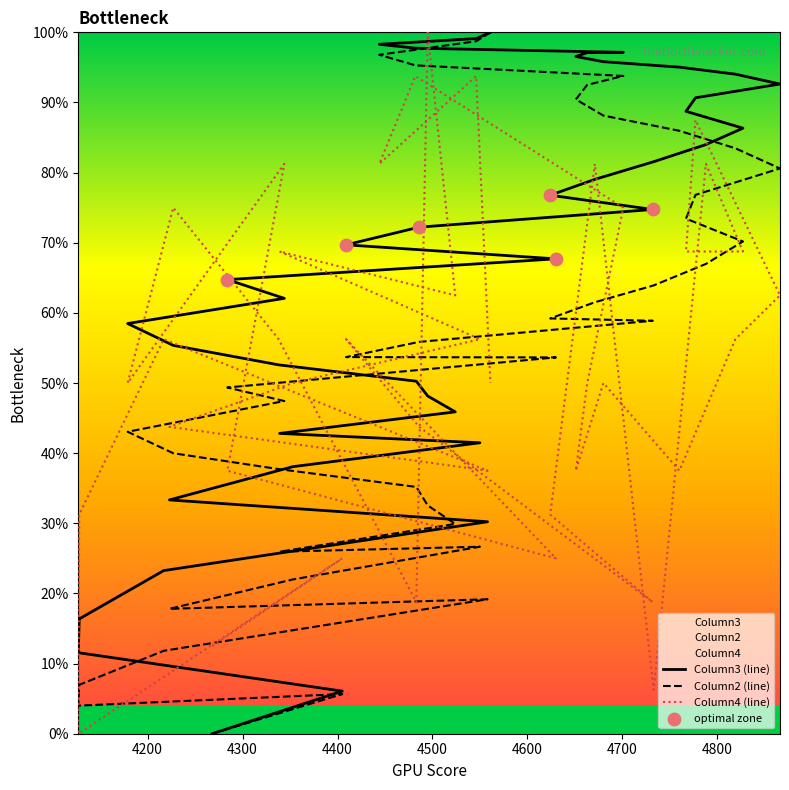

Which series has the largest Y range (max minus min)?

Column3